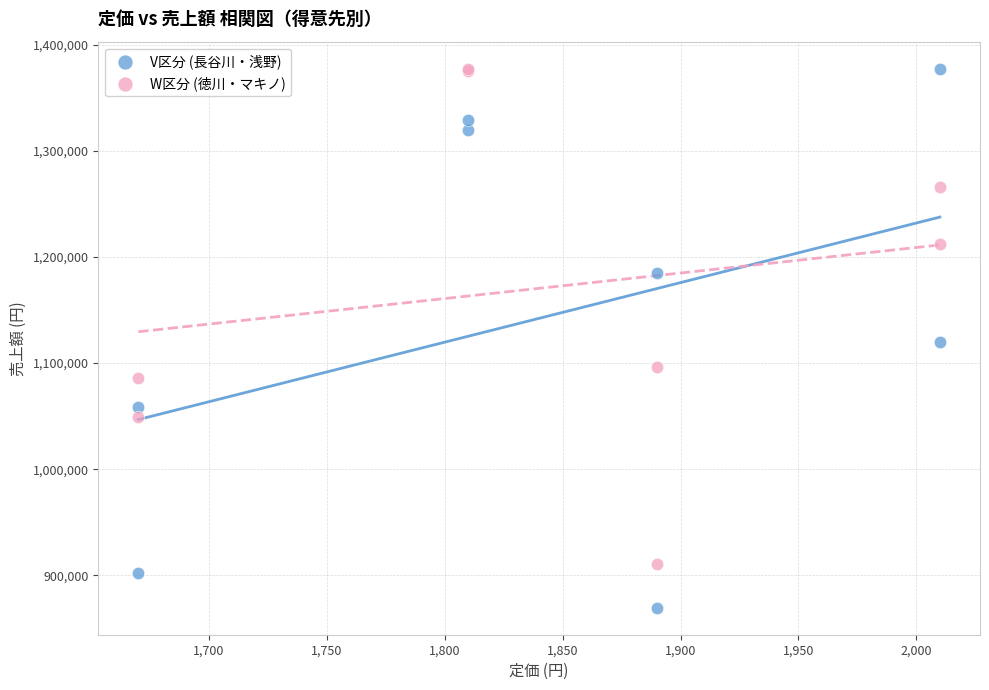

Which series has the largest Y range (max minus min)?

V区分 (長谷川・浅野)